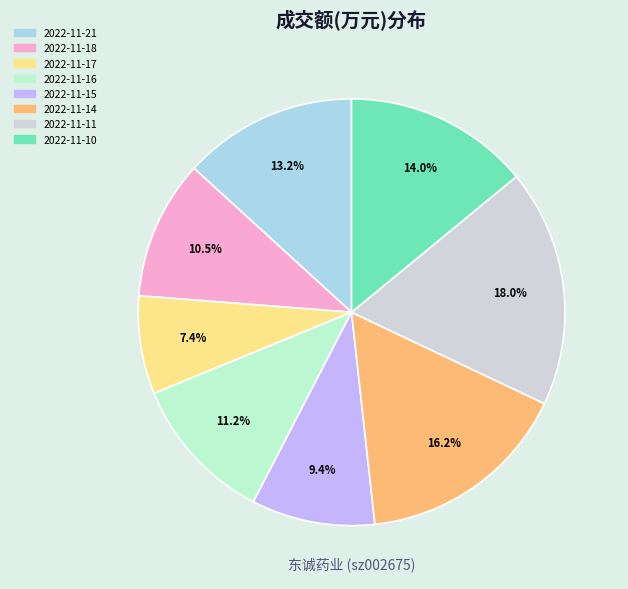

Does 2022-11-14 account for over 50% of the chart?

No